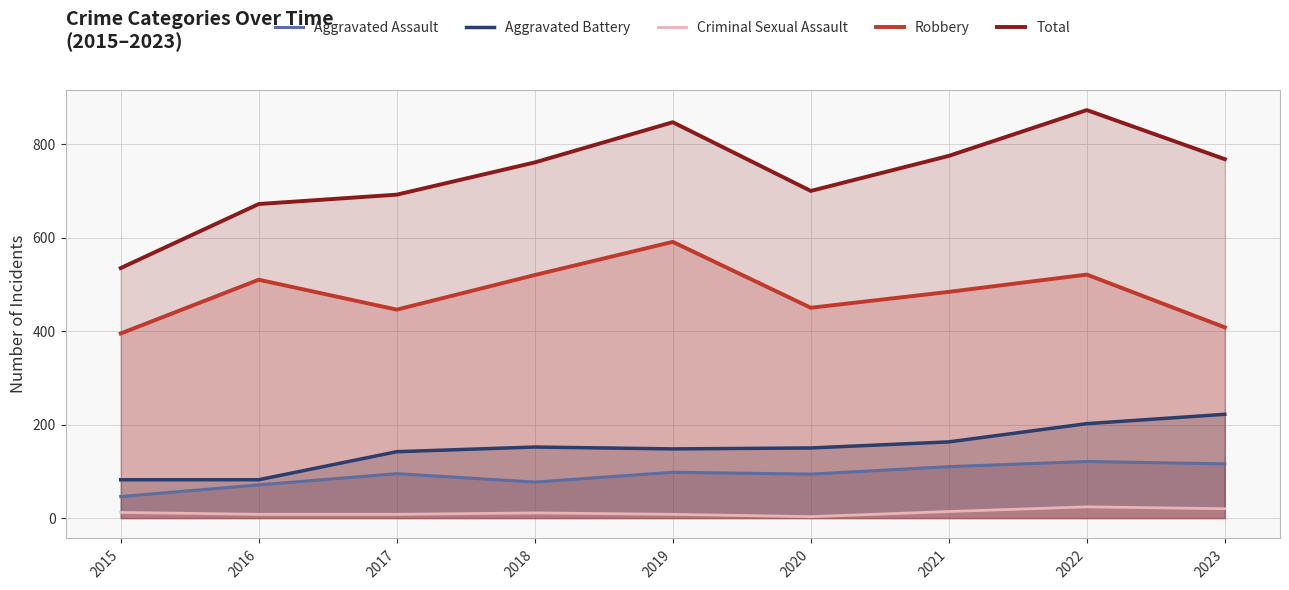

What are all the series names shown in the legend?

Aggravated Assault, Aggravated Battery, Criminal Sexual Assault, Robbery, Total